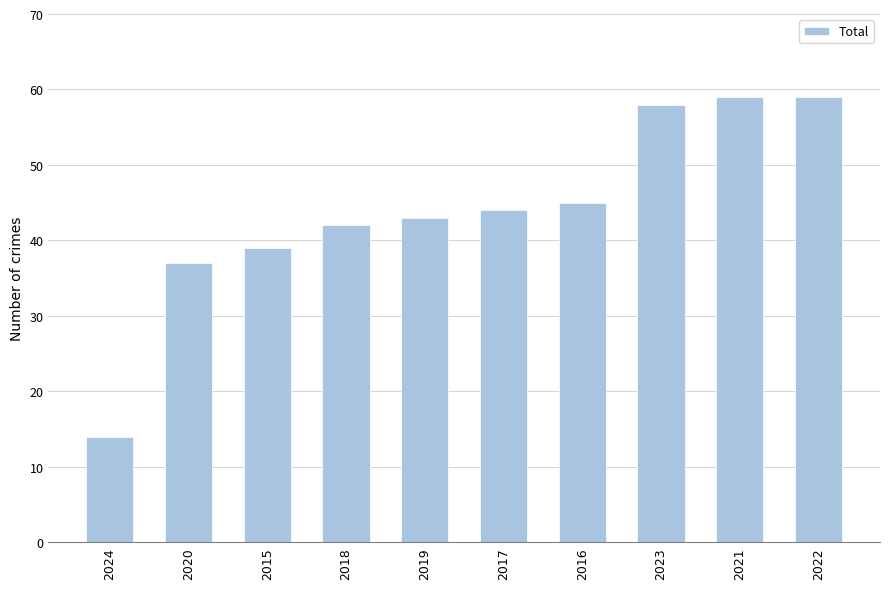

Reading left to right, what are all the values shown in this chart?

14	37	39	42	43	44	45	58	59	59